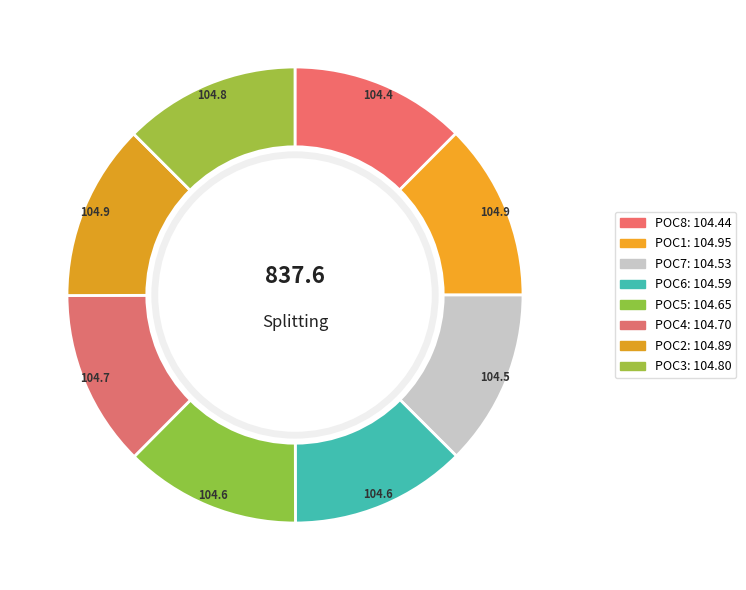

Is there a majority slice in this chart?

No